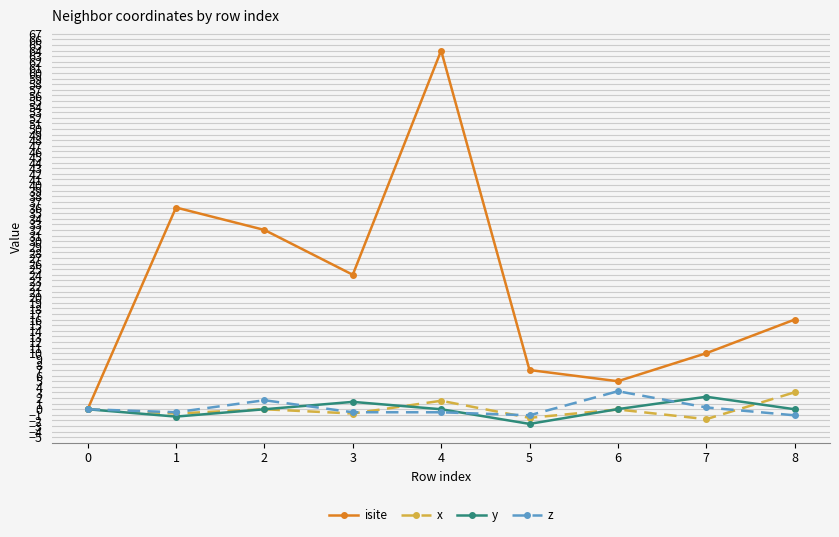

At which category is the sum across all series the highest?

4